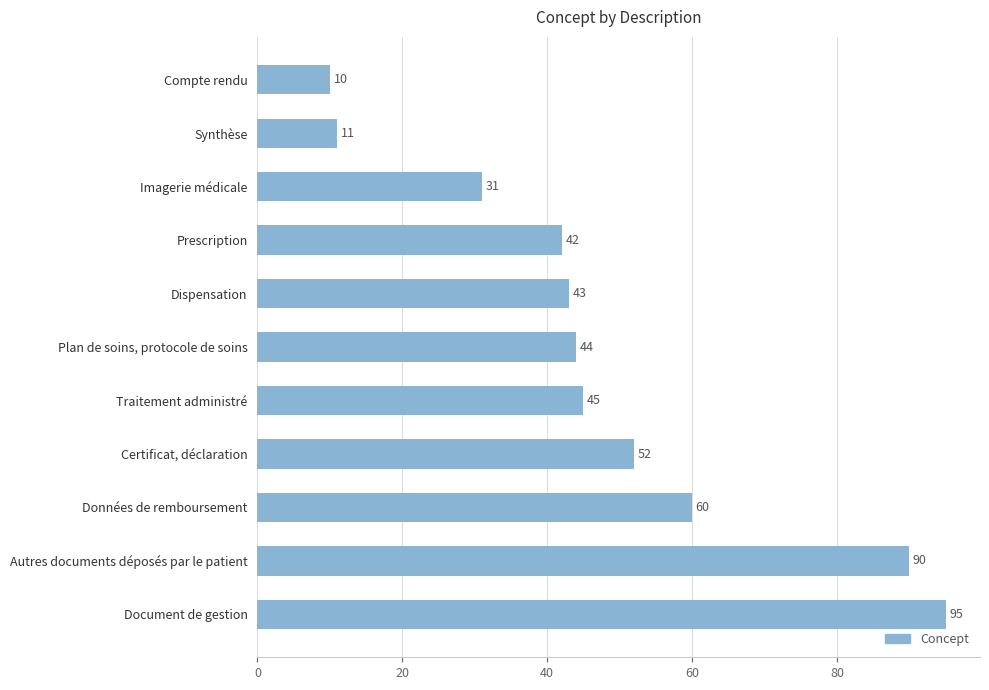

How many distinct data groups are displayed?

1